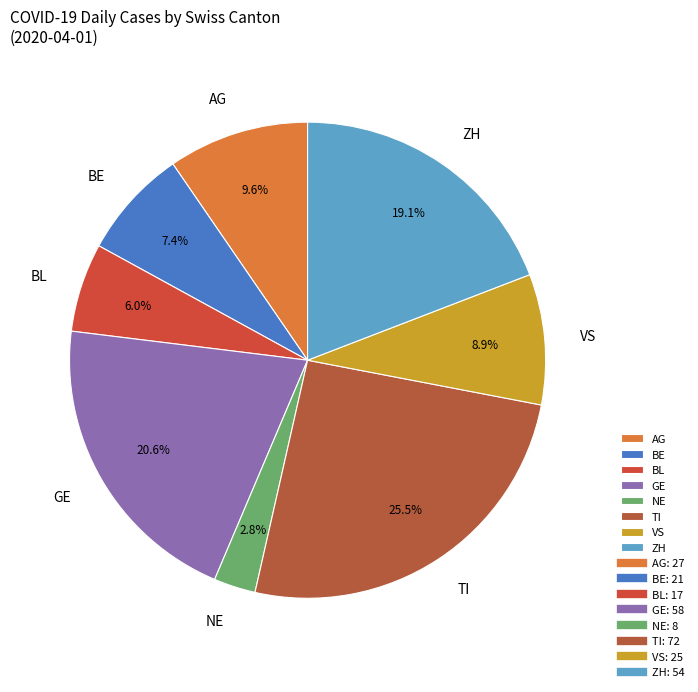

Rank the categories by value from lowest to highest.

NE, BL, BE, VS, AG, ZH, GE, TI